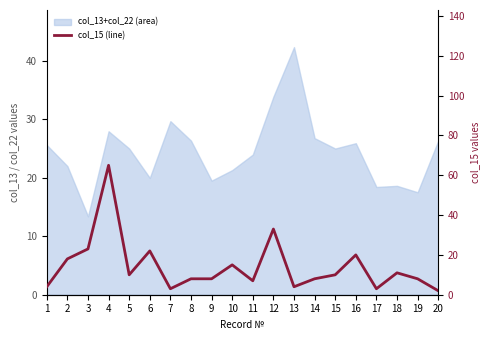

What is the greatest value displayed?

65